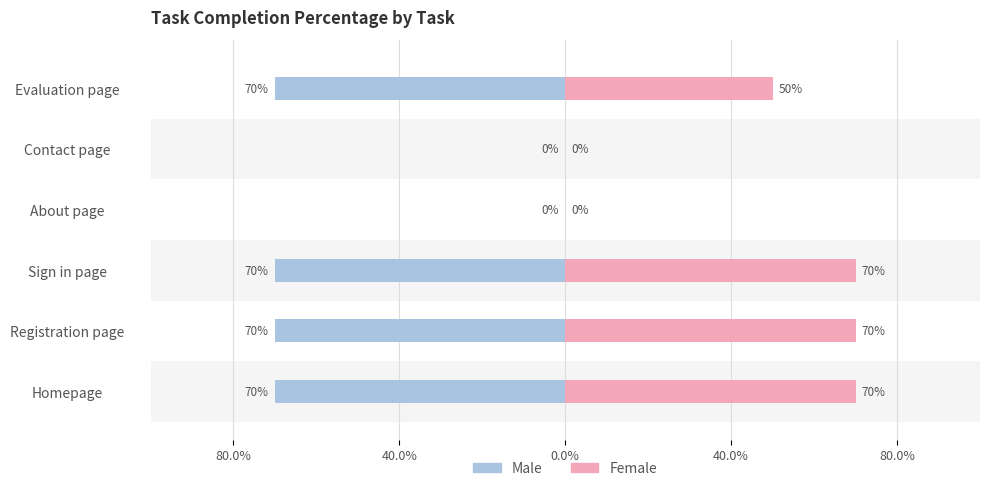

How many values in Male are below zero?

4